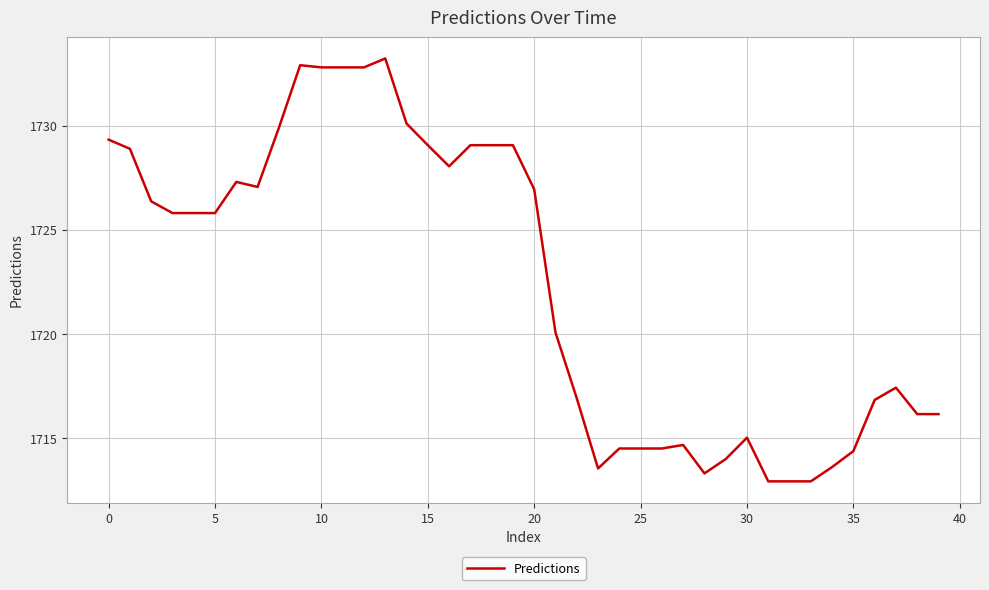

What is the difference between the maximum and minimum values?

20.3